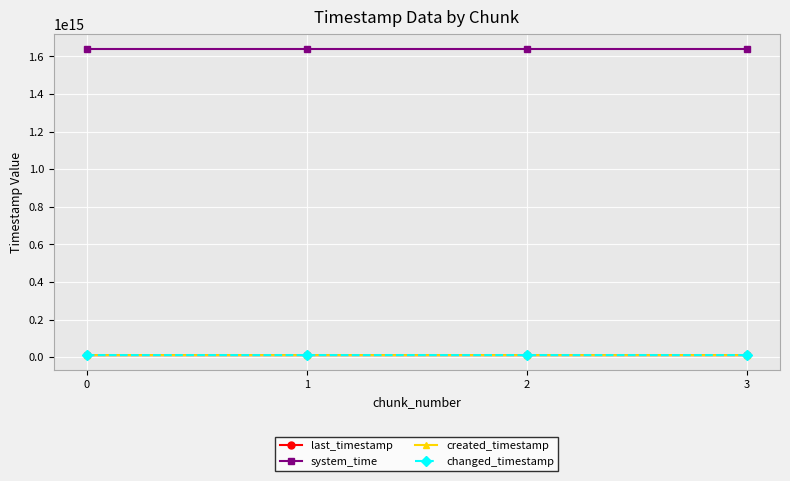

Where is system_time nearest to the value 1638815364910981?

2